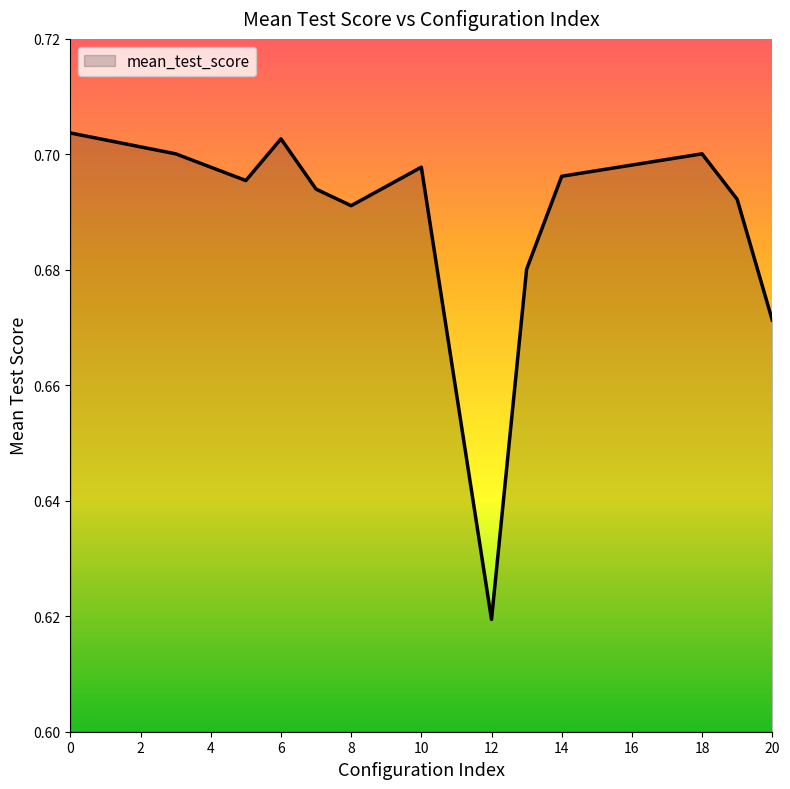

True or false: the data has more than 0 interior local peaks.

True